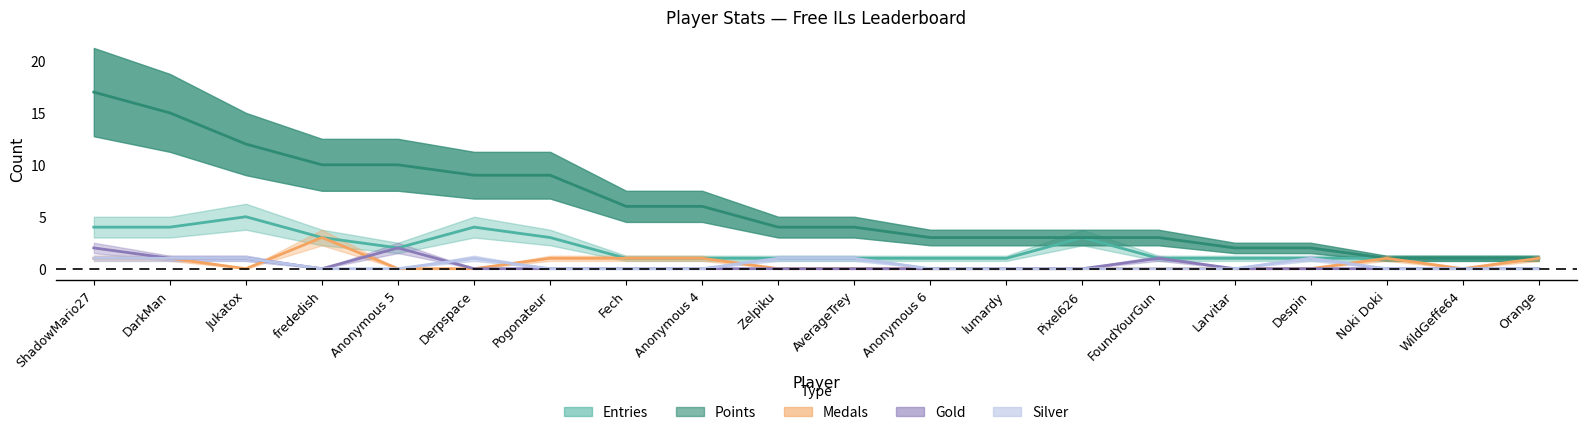

Where is Points nearest to the value 9?

Derpspace